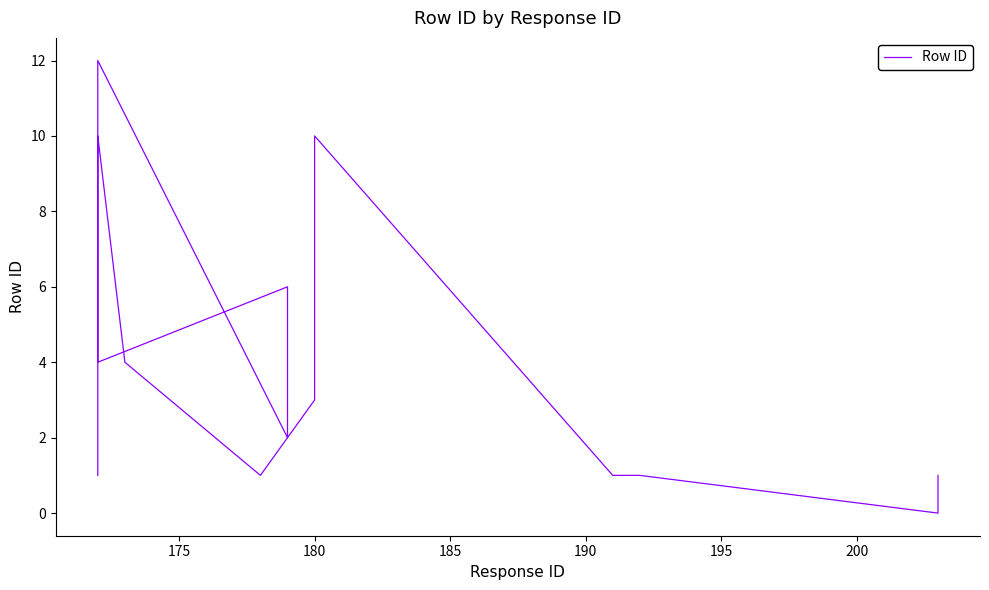

Which has a higher value, 180 or 185?

180